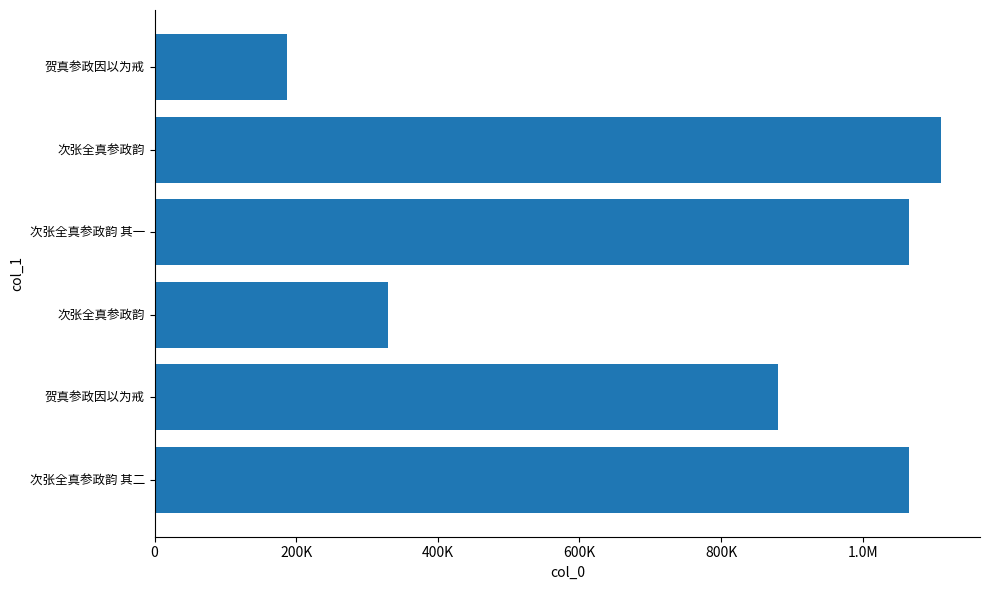

Are the bars horizontal?

Yes